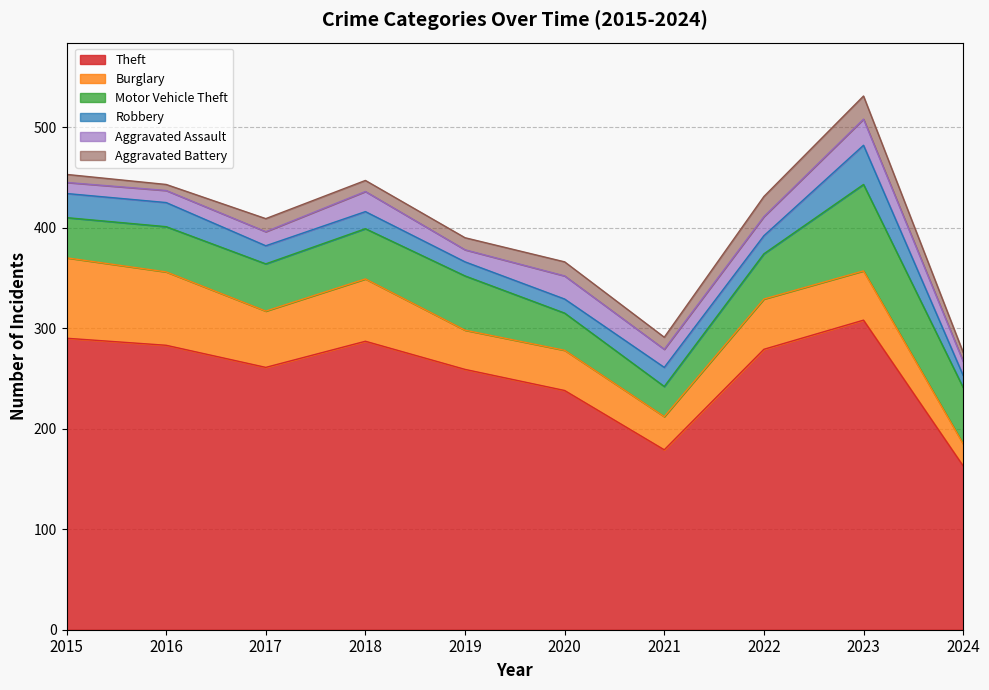

What is the difference between the second highest and second lowest values in the Robbery series?

10